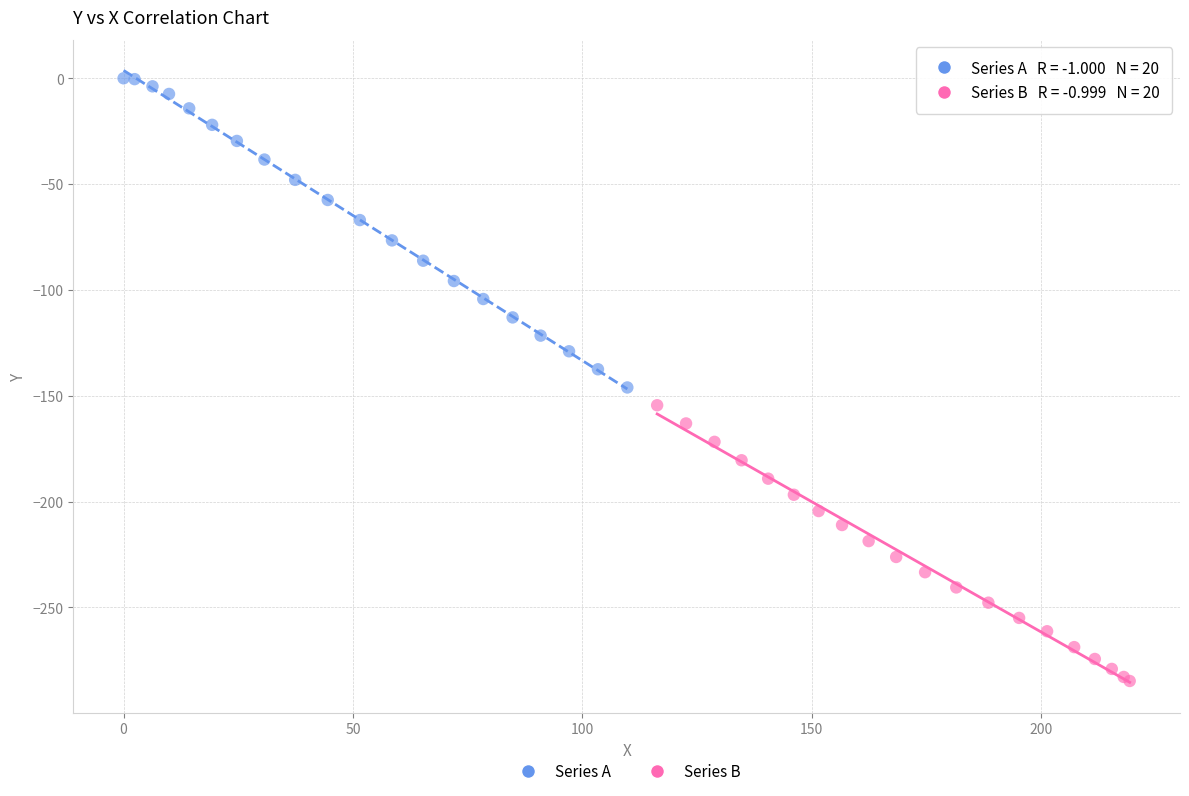

Which series contains the lowest Y value?

Series B